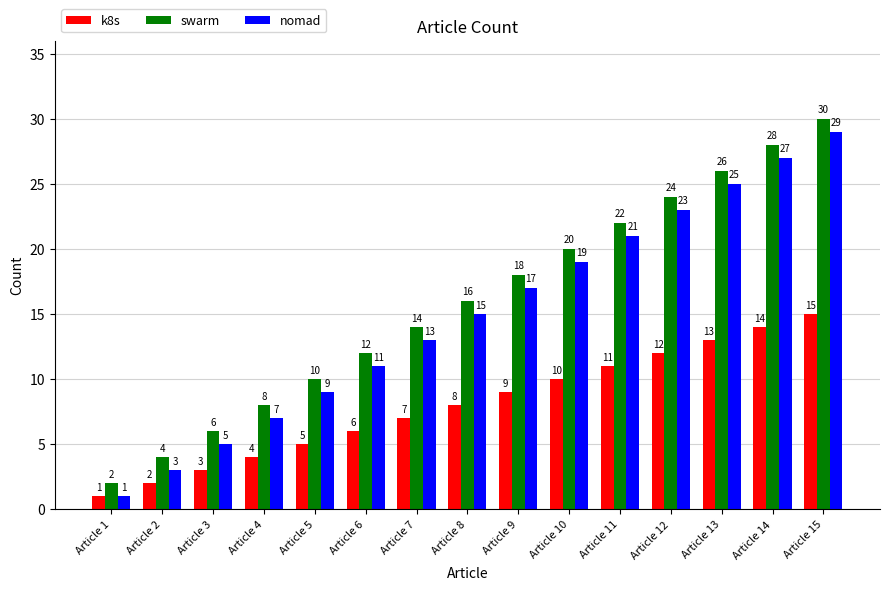

What is the spread (max minus min) of values at Article 9?

9